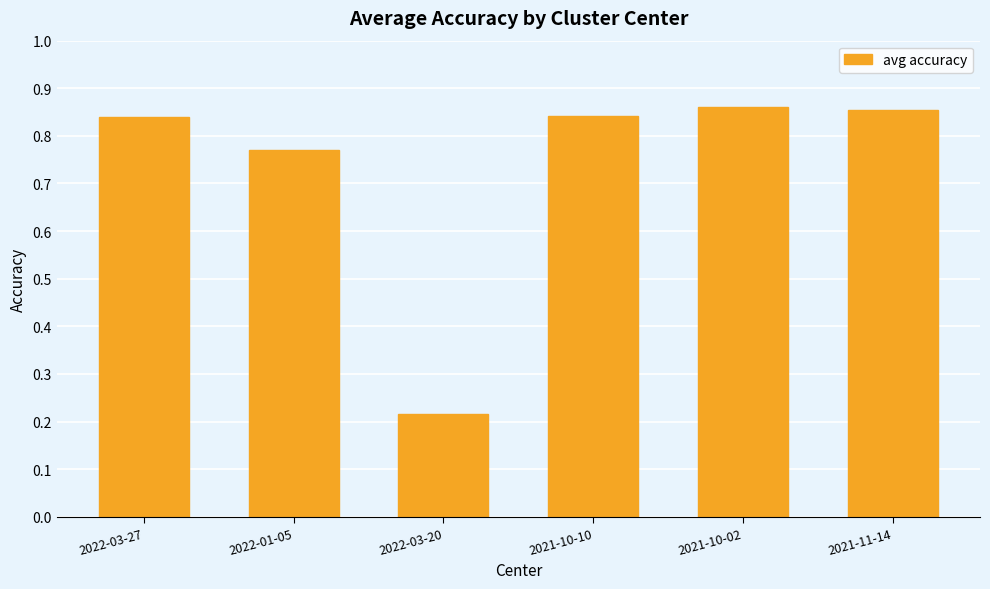

At which category does the chart reach its minimum across all series?

2022-03-20